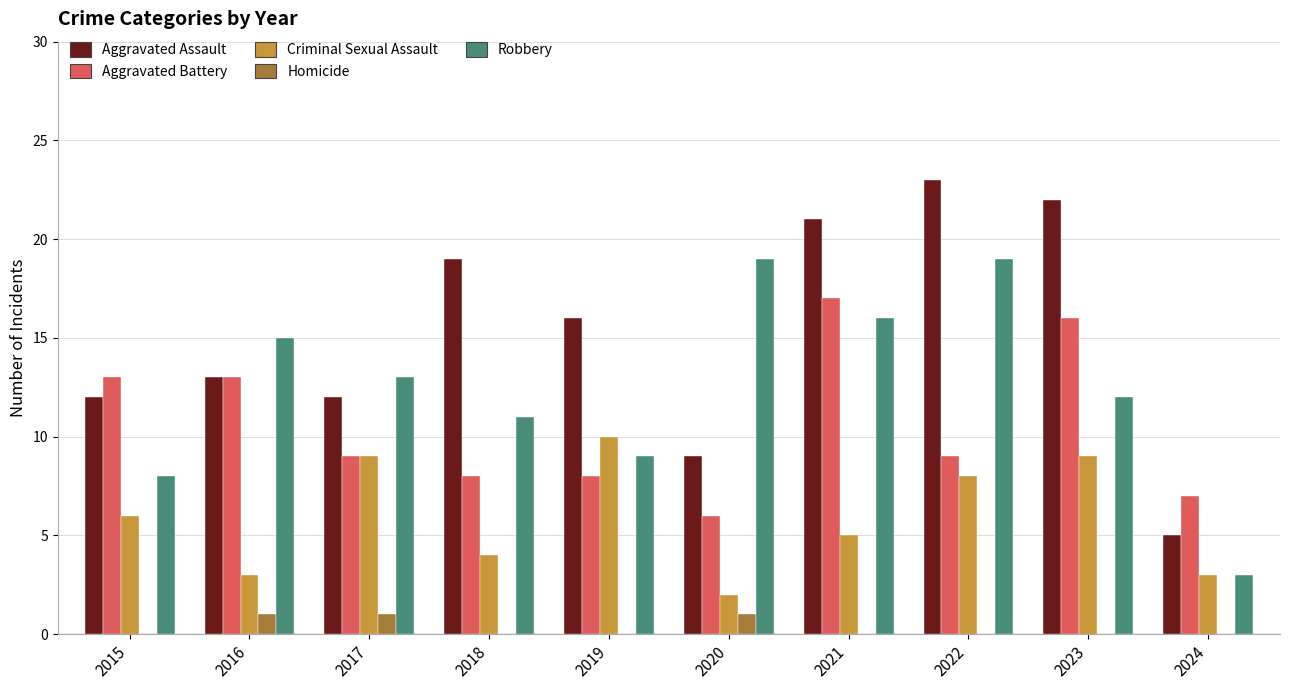

What is the maximum value shown in the chart?

23